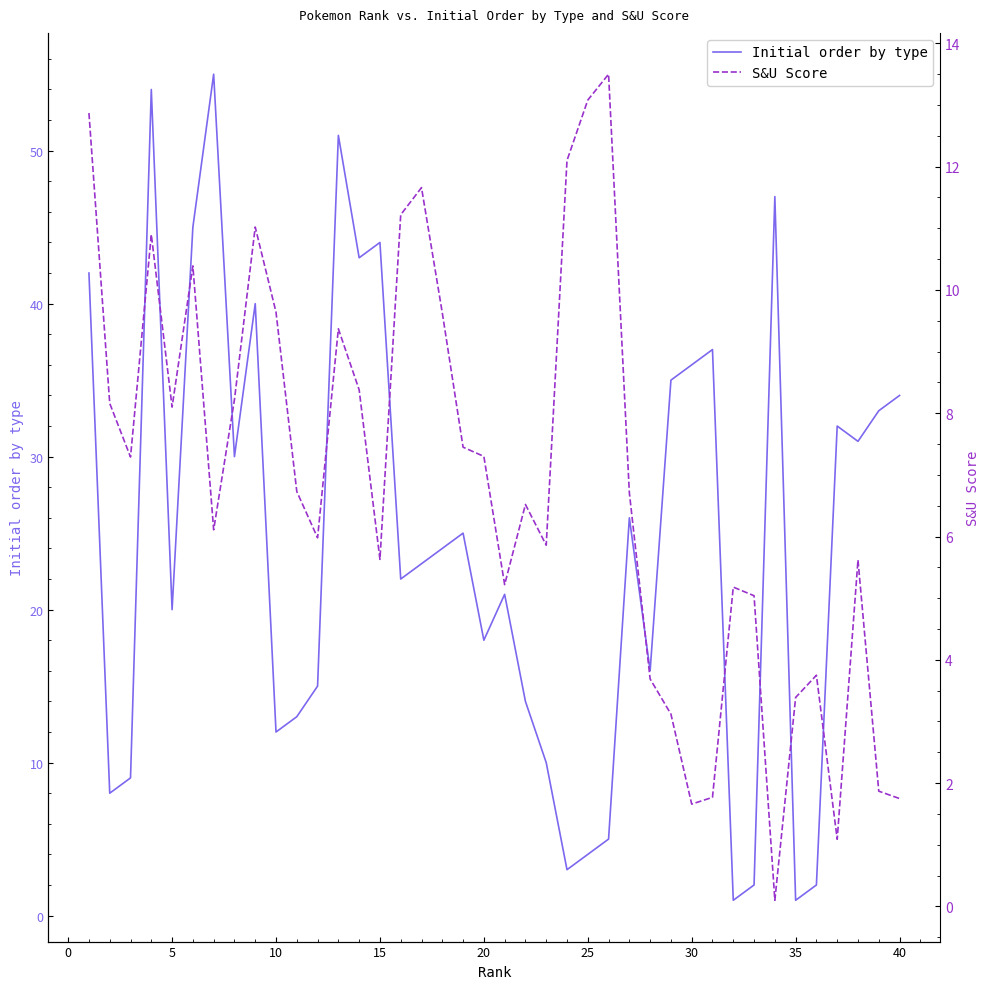

True or false: Initial order by type has more than 2 interior local peaks.

True